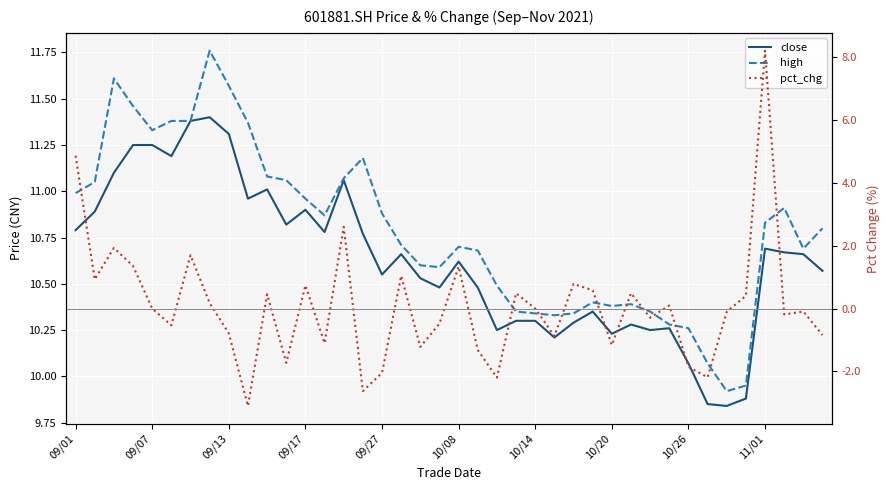

True or false: pct_chg and high intersect in this chart.

False